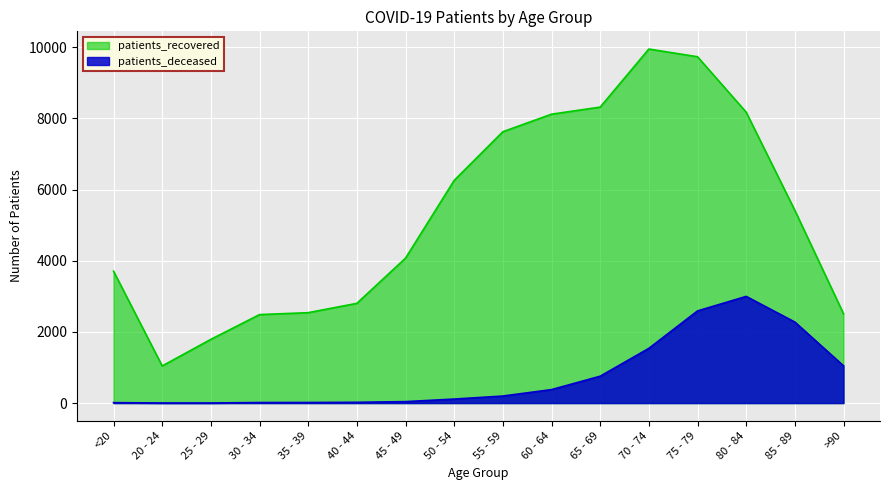

What is the difference between the highest and lowest values at 50 - 54?

6146